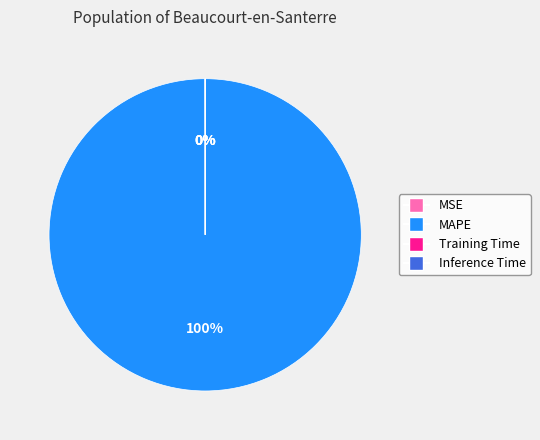

The MAPE slice represents 100% of the pie. True or false?

True